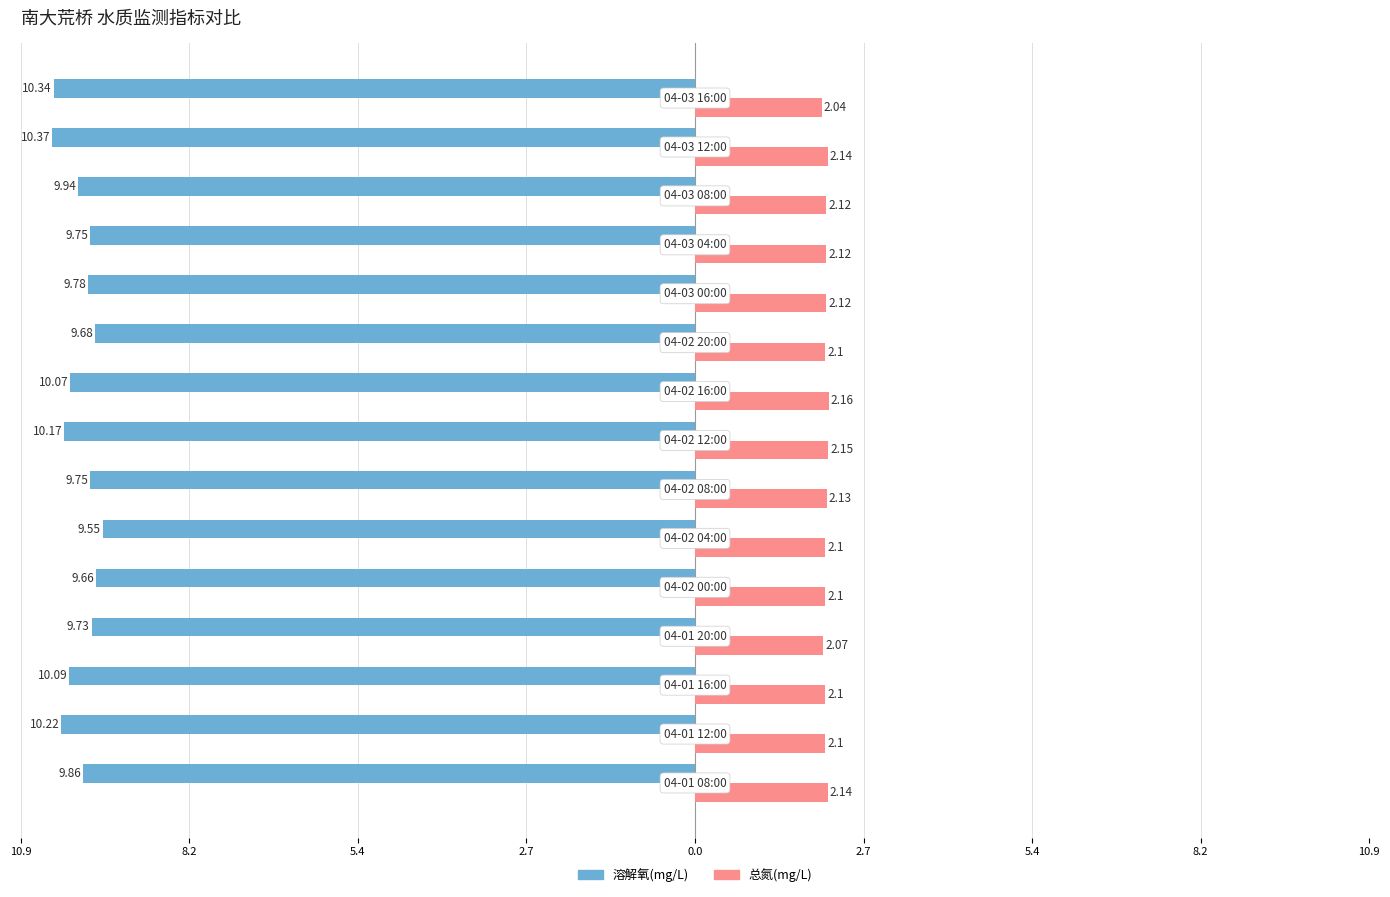

What are all the series names shown in the legend?

溶解氧(mg/L), 总氮(mg/L)